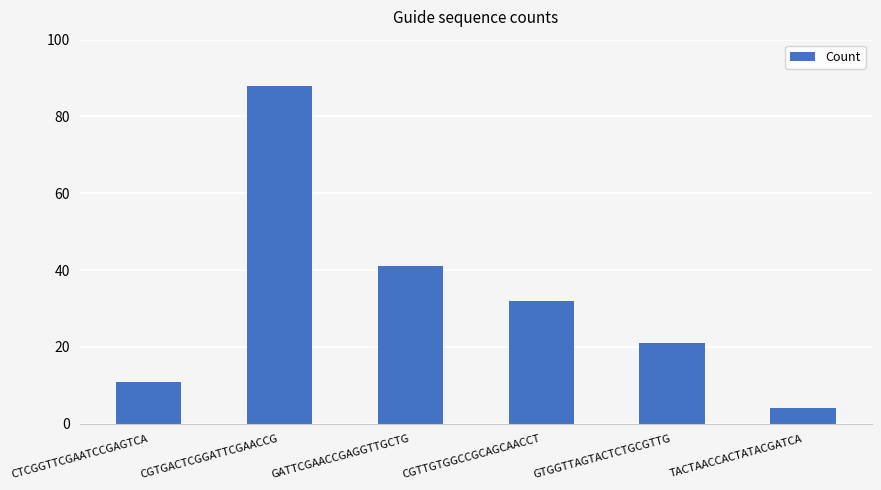

What is the ratio of the value at CTCGGTTCGAATCCGAGTCA to the value at GTGGTTAGTACTCTGCGTTG?

0.5